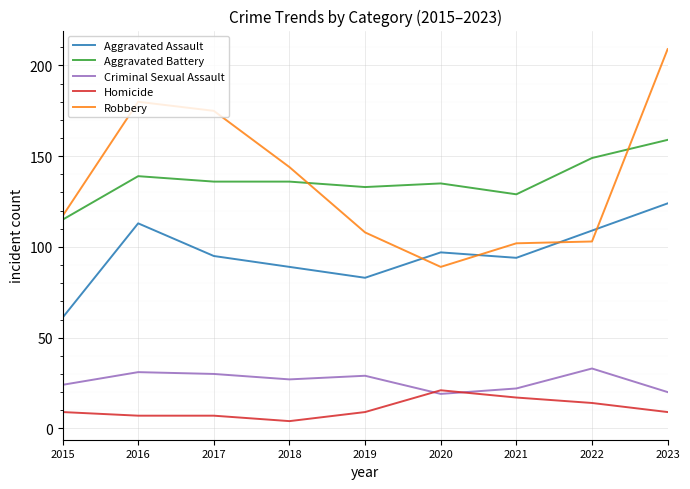

What is the average value of the Criminal Sexual Assault series?

26